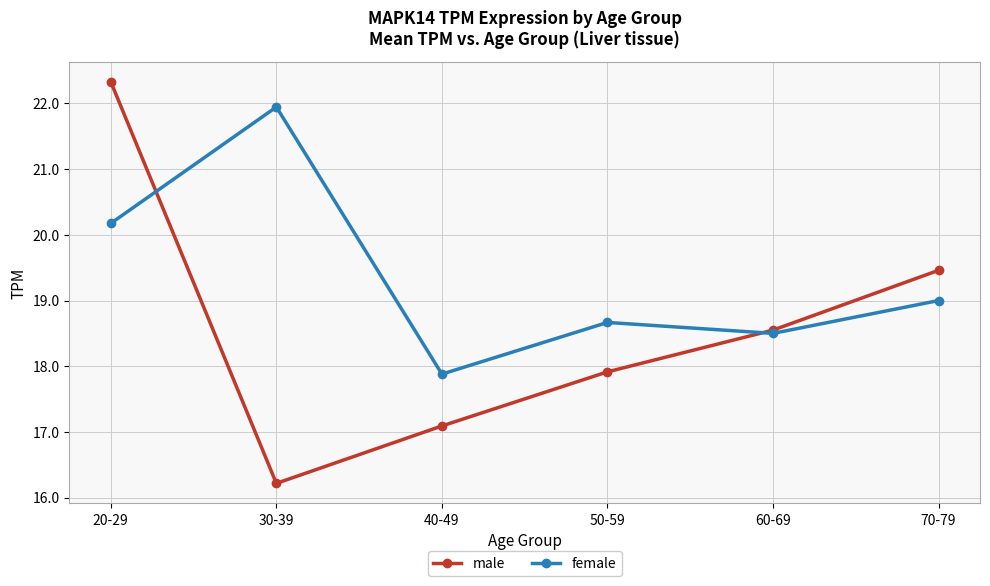

What are all the series names shown in the legend?

male, female